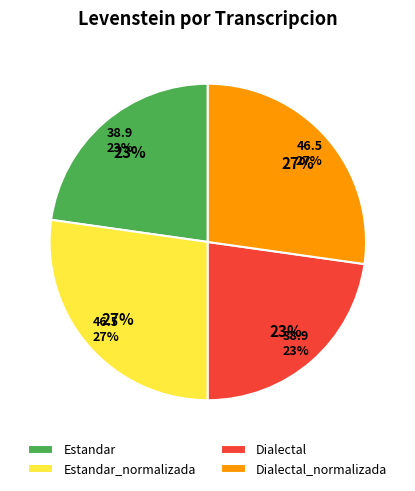

Is there a majority slice in this chart?

No